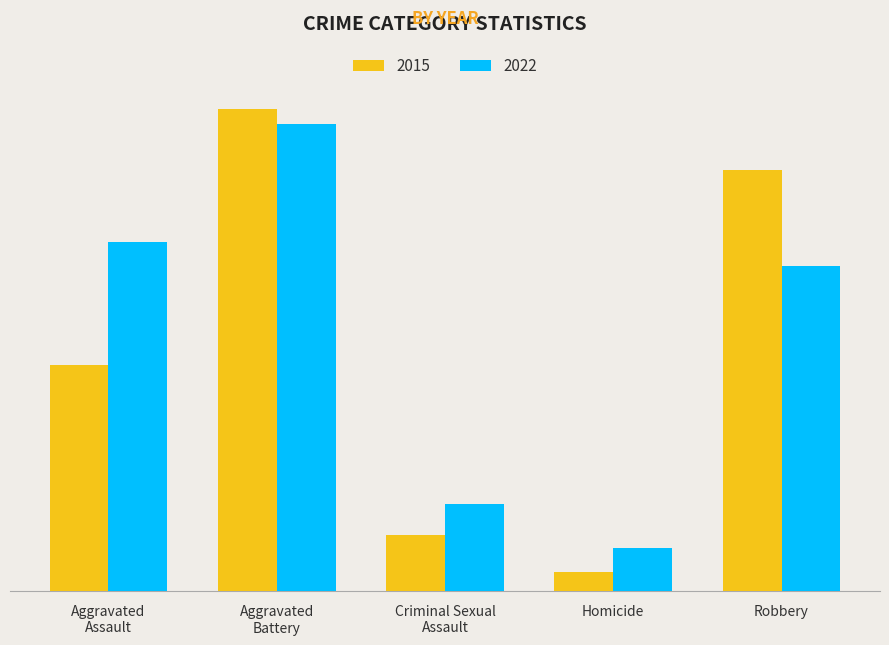

Reading right to left, list all the values displayed in this chart.

2015: 136	6	18	156	73
2022: 105	14	28	151	113